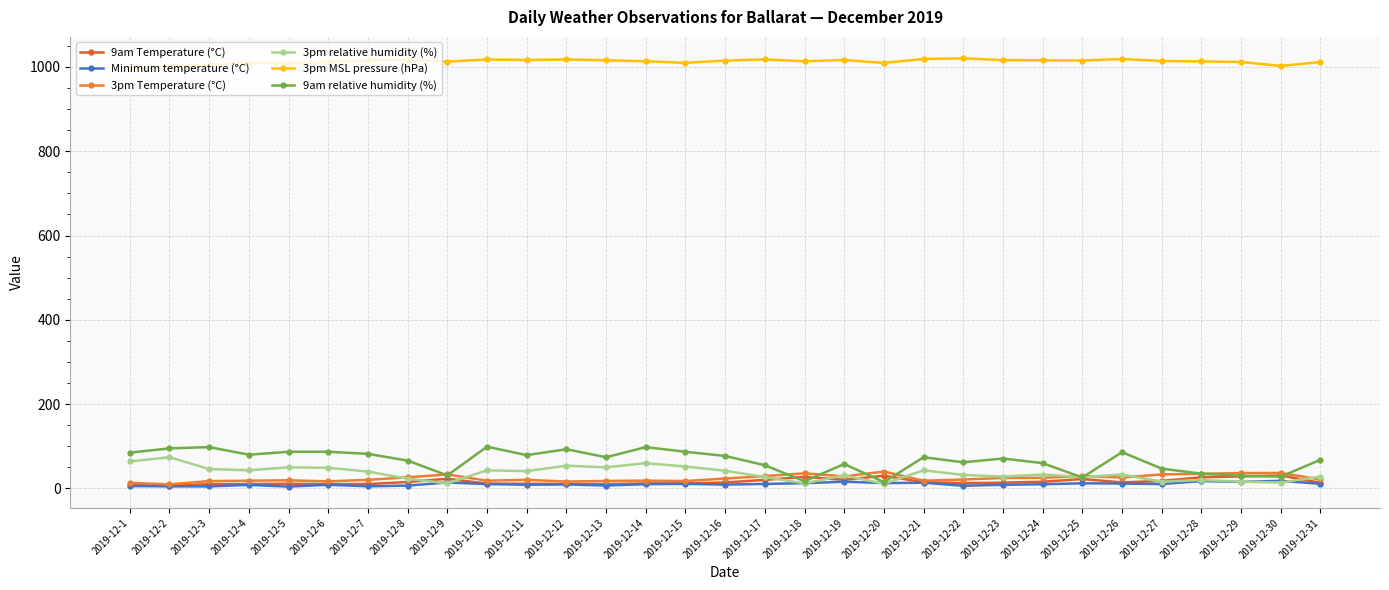

Is it true that 3pm relative humidity (%) equals 21.1 at 2019-12-19?

False